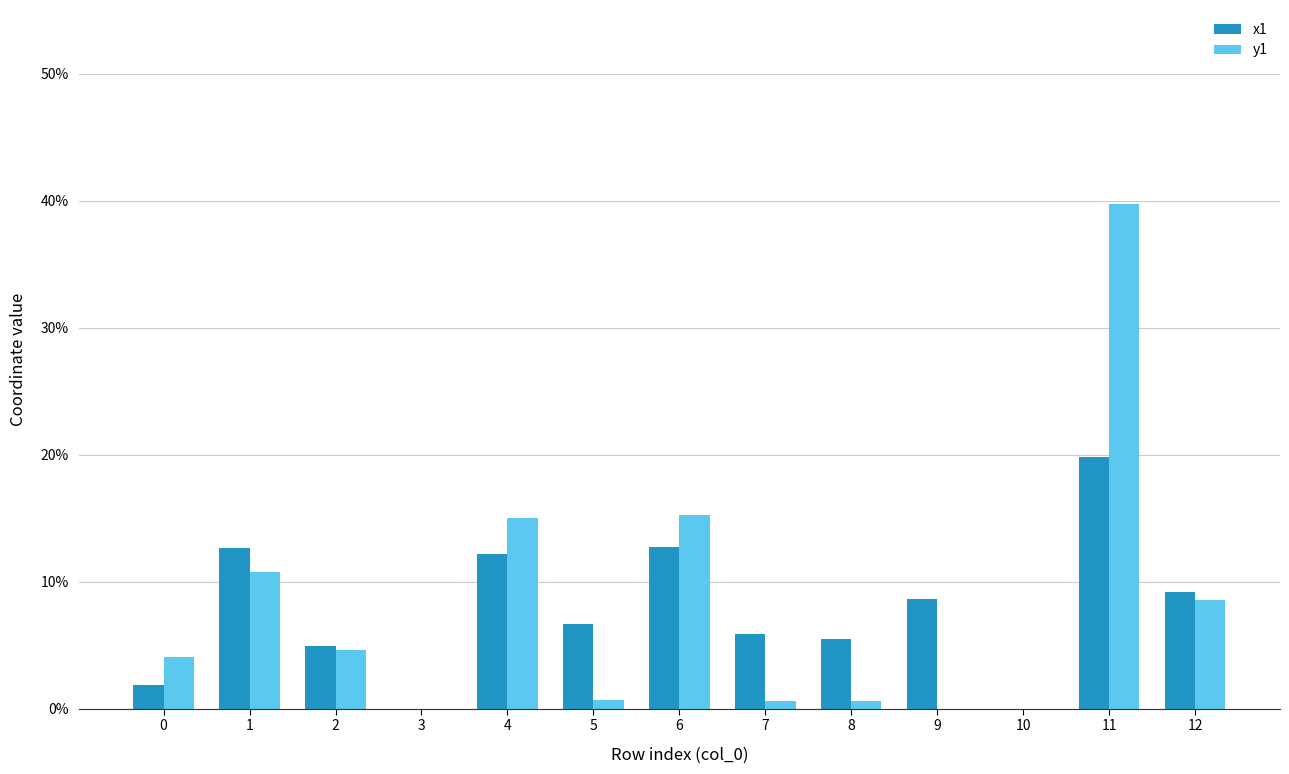

How many data points does each series have?

13